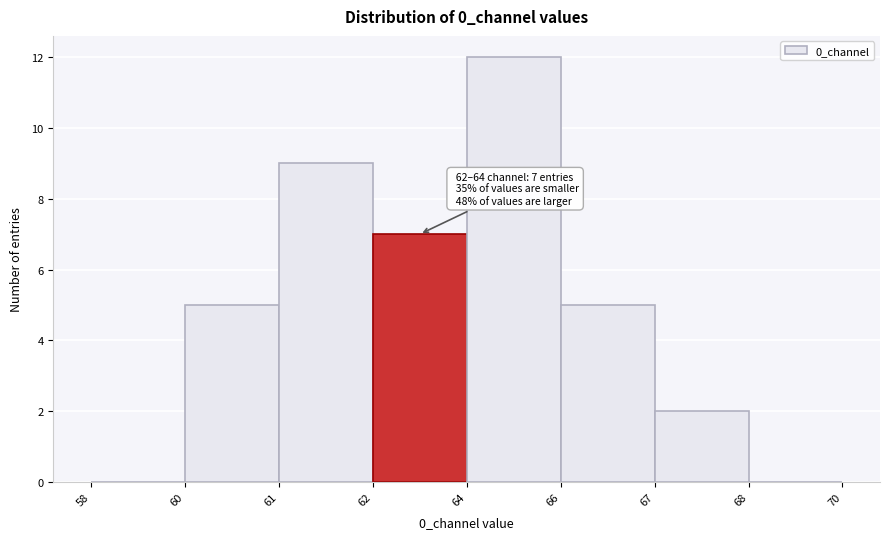

Reading left to right, list all the values displayed in this chart.

58=0	60=5	61=9	62=7	64=12	66=5	67=2	68=0